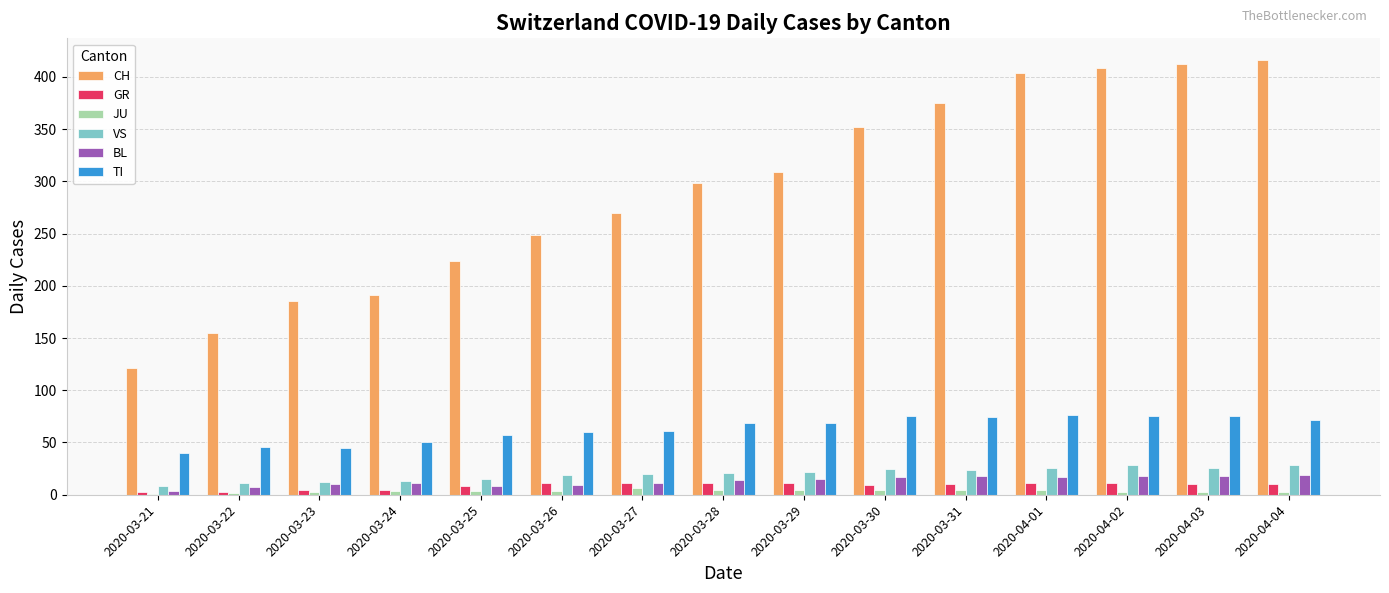

True or false: CH has a value of 224 at 2020-03-25.

True